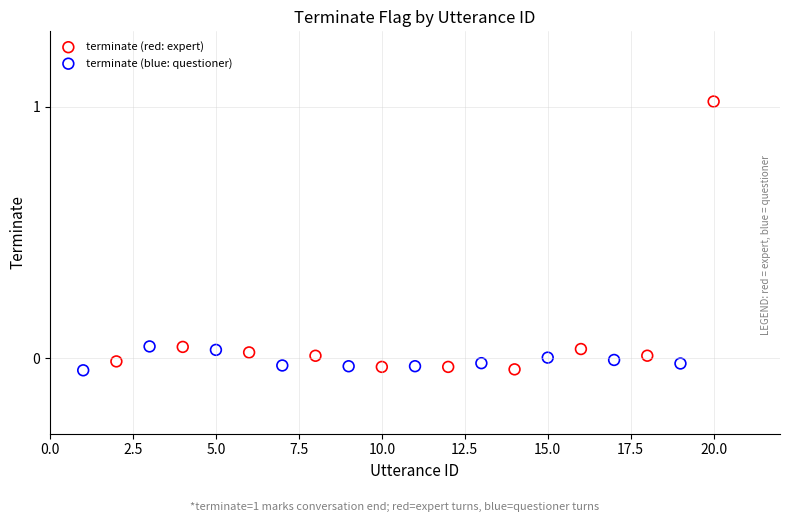

Which series reaches the maximum Y coordinate?

terminate (red: expert)